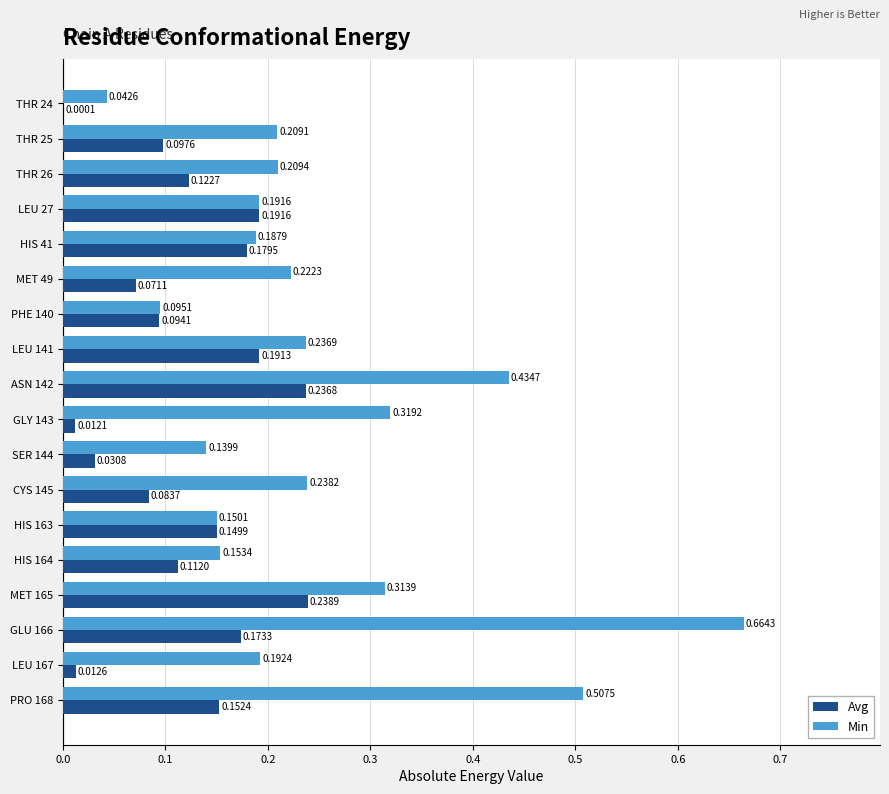

At which category is the sum across all series the highest?

GLU 166